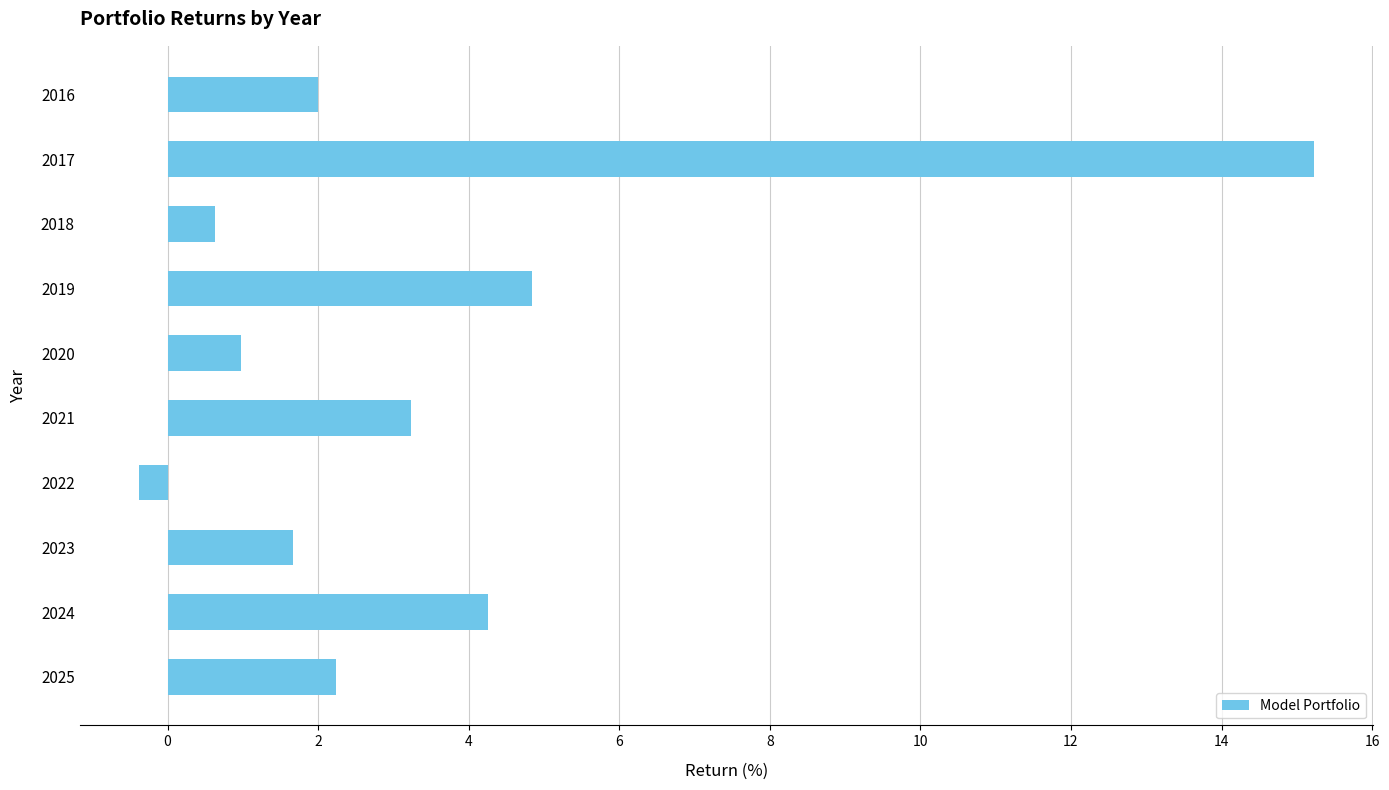

Rank the categories by value from lowest to highest.

2022, 2018, 2020, 2023, 2016, 2025, 2021, 2024, 2019, 2017